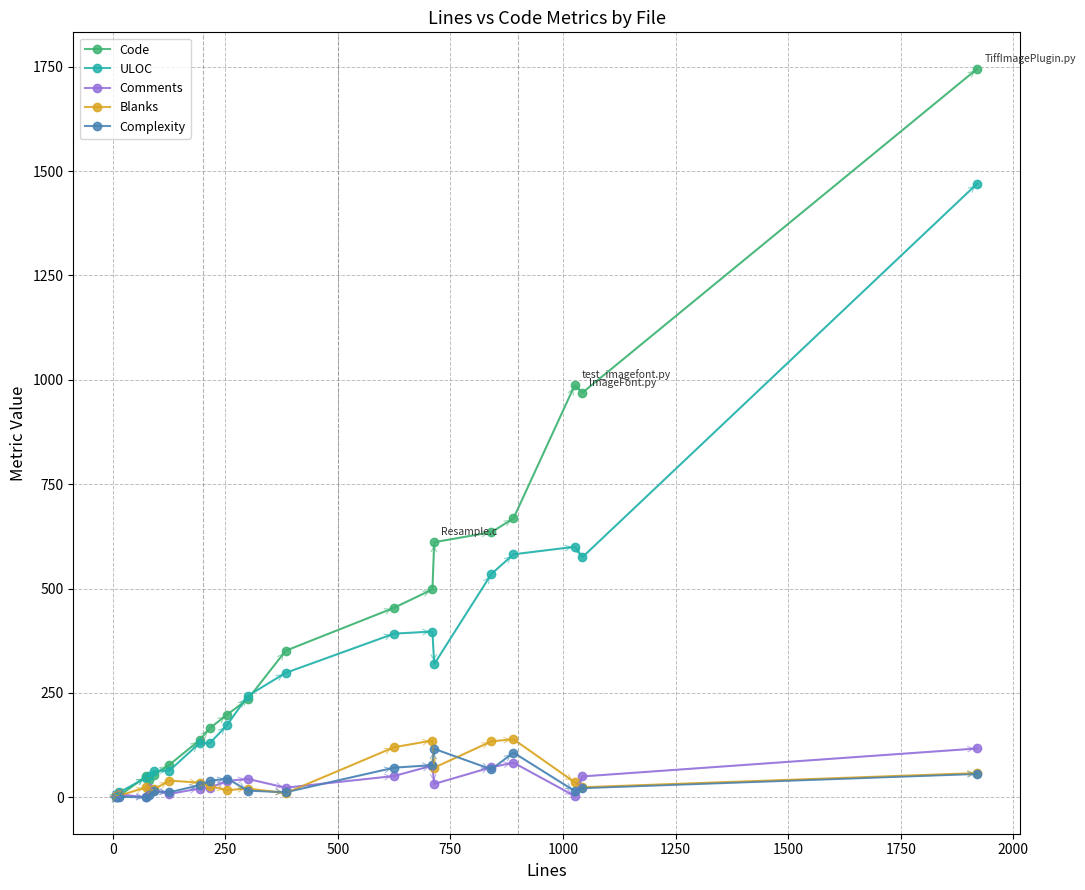

Which series has the largest total across all categories?

Code